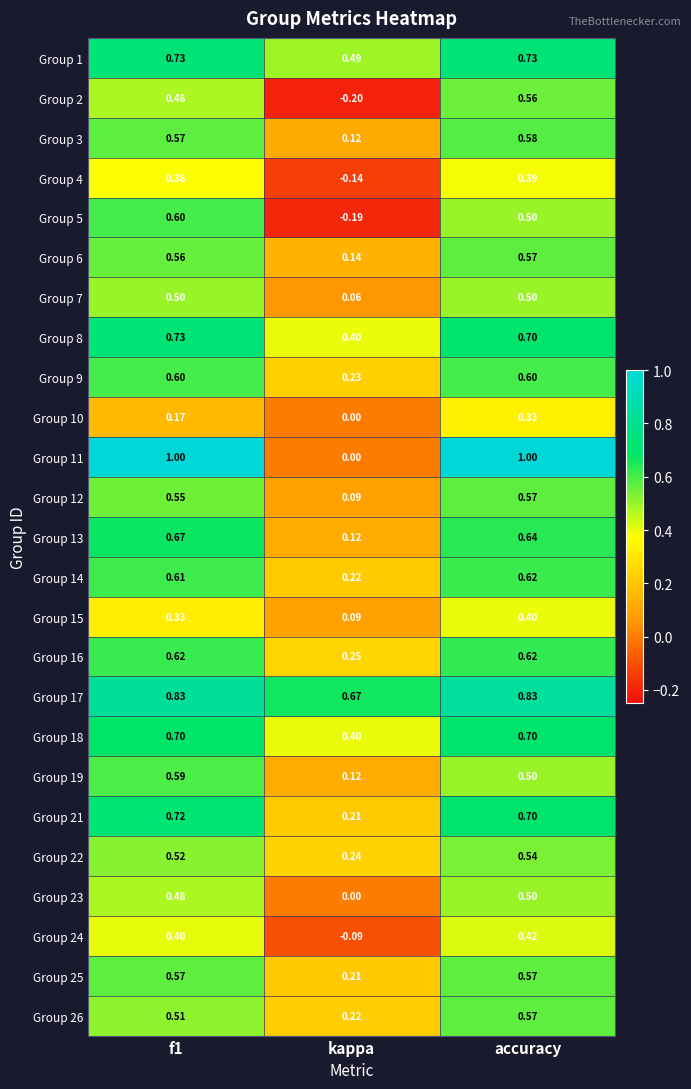

At which category is the sum across all series the highest?

accuracy